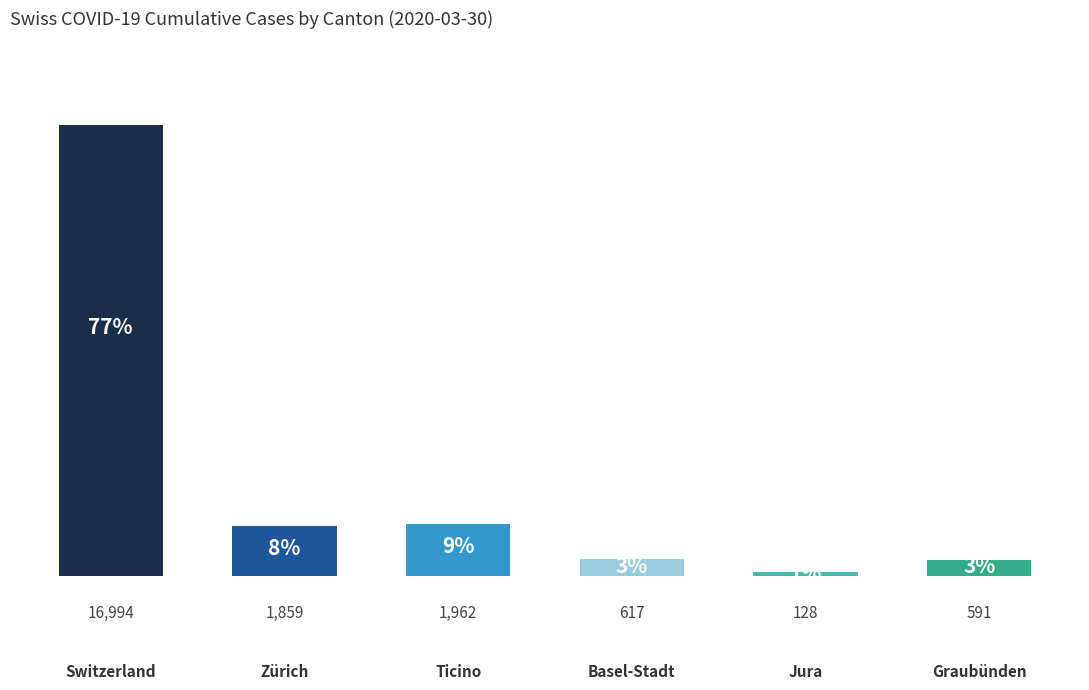

What is the sum of all values?

22151